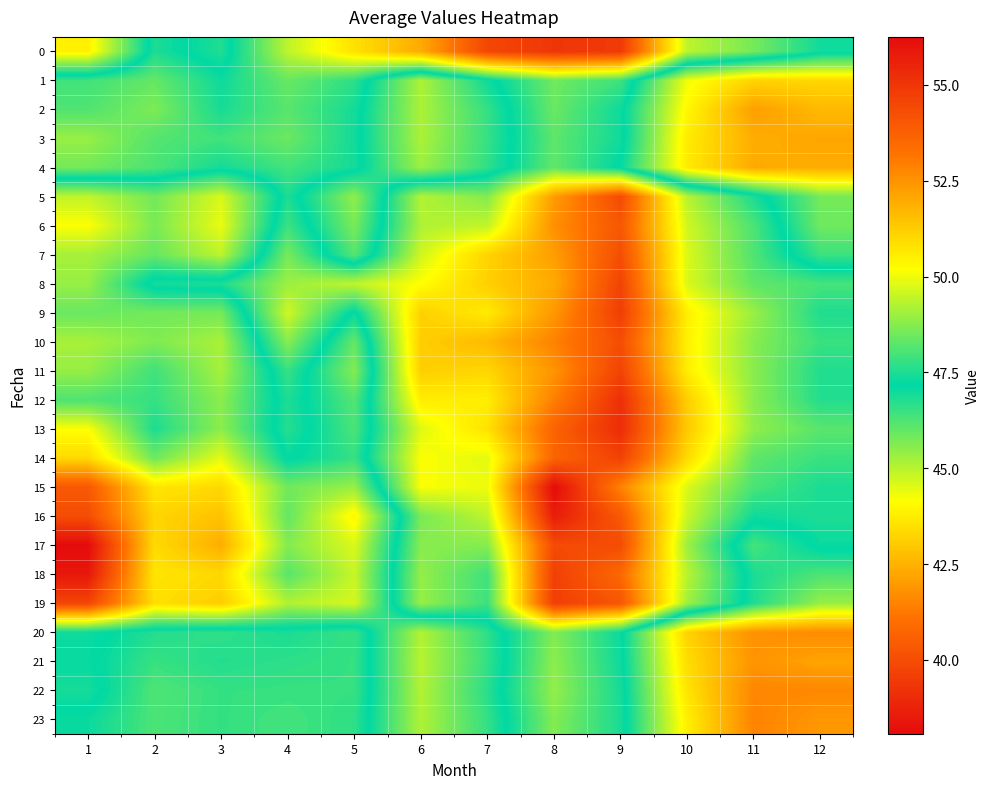

At which category is the sum across all series the highest?

1